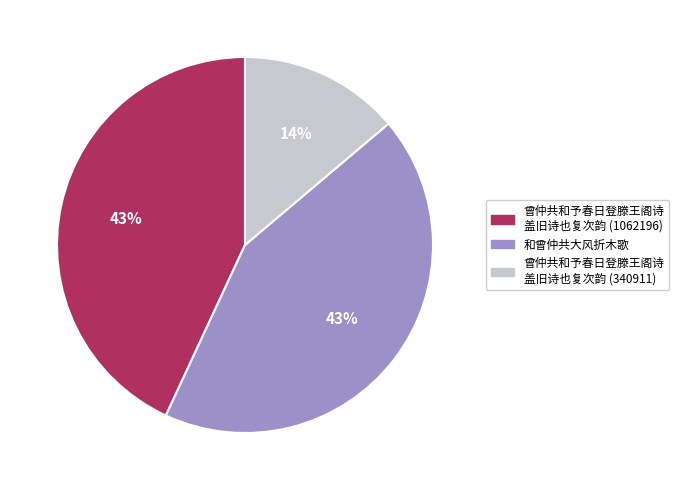

Is there any slice that represents more than half of the pie?

No